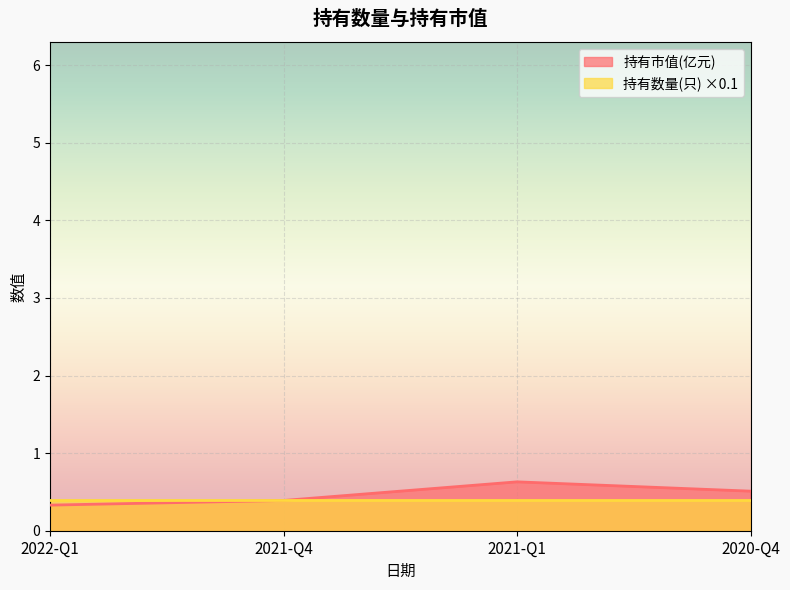

What is the change in value from 2022-Q1 to 2021-Q4?

+0.1